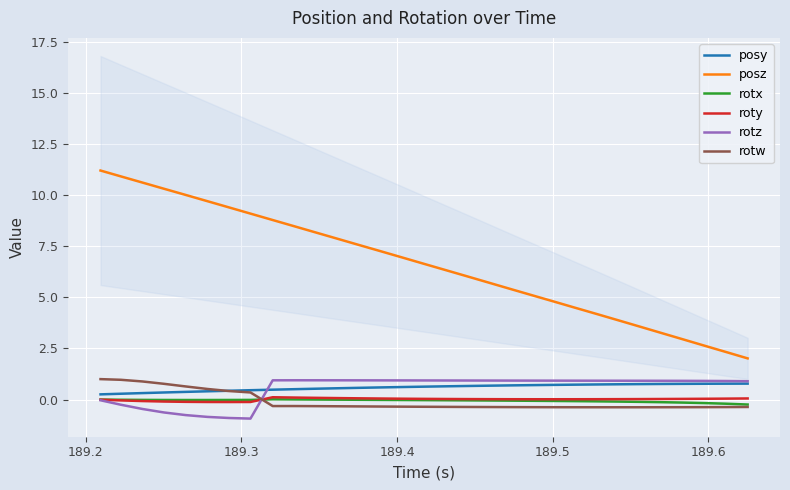

True or false: posz and rotx intersect in this chart.

False